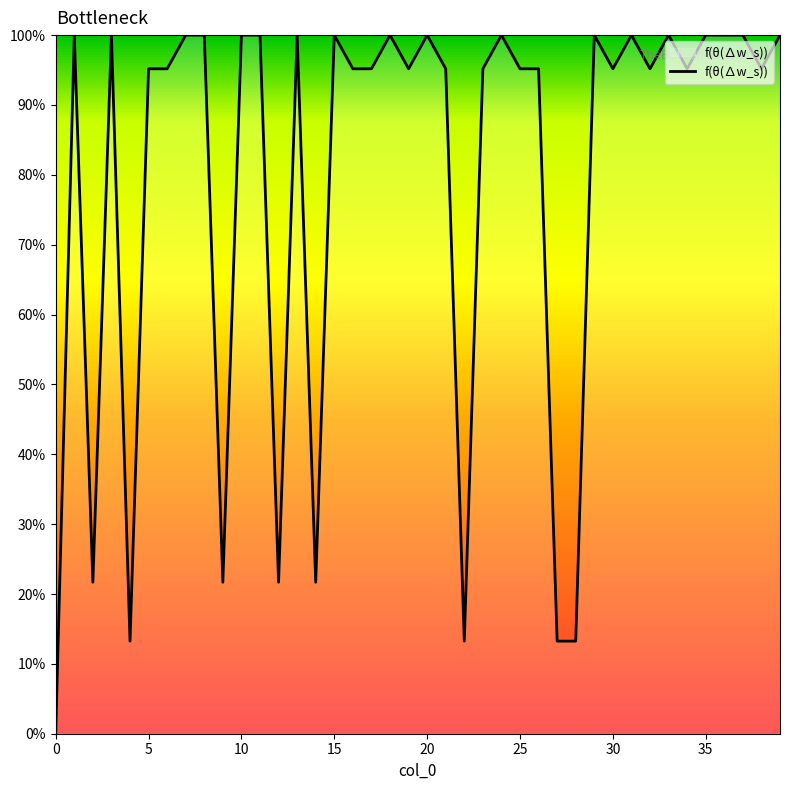

What is the difference between the maximum and minimum values?

100.0